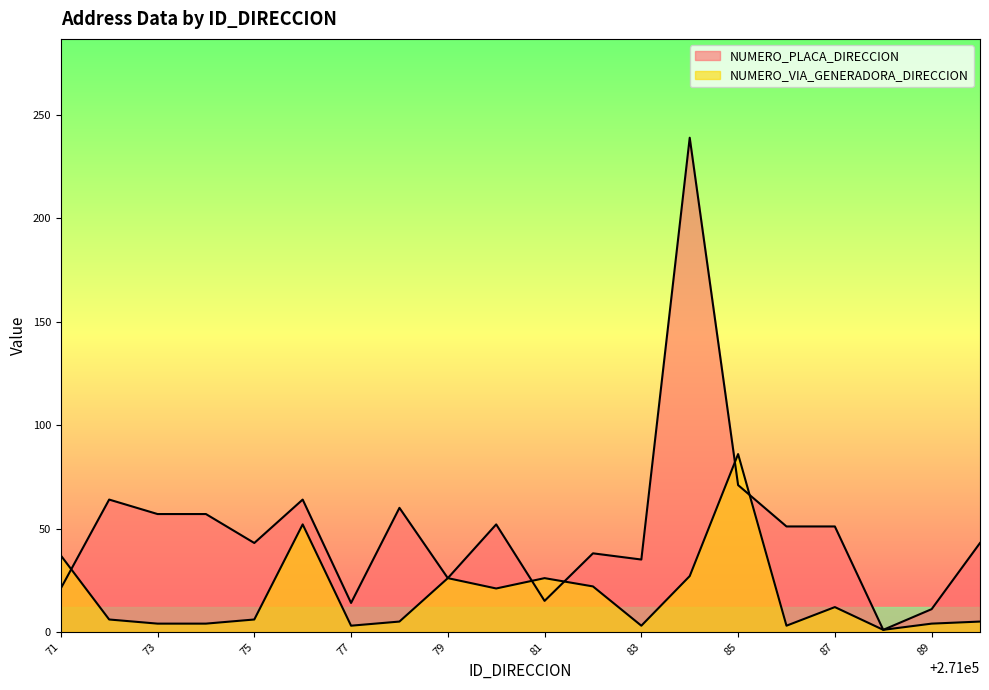

What is the sum of all NUMERO_VIA_GENERADORA_DIRECCION values?

353